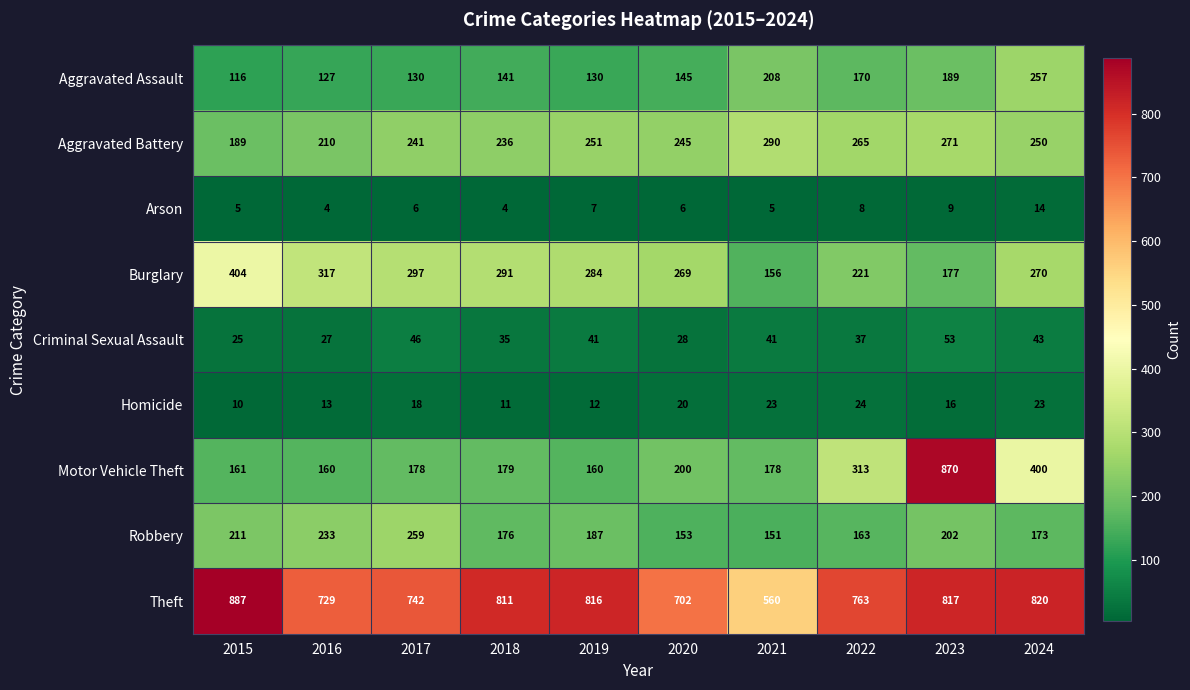

What is the total value across all series at 2018?

1884